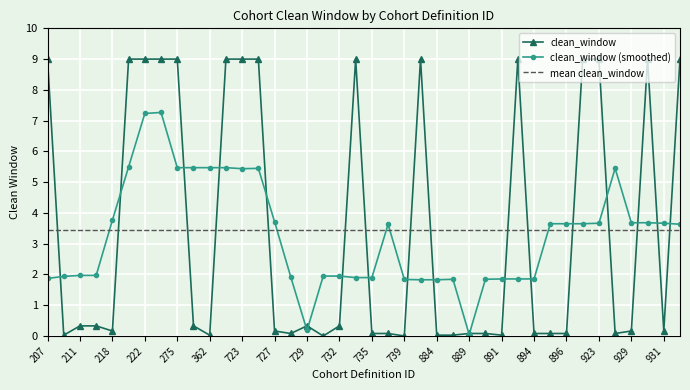

Which series has the widest spread of values?

clean_window